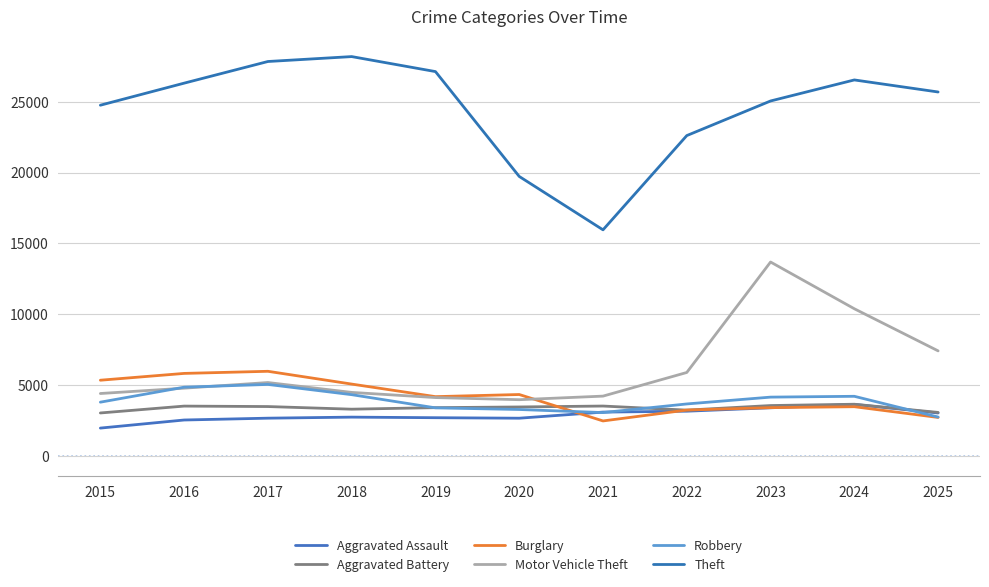

True or false: Aggravated Battery has a value of 3295 at 2018.

True